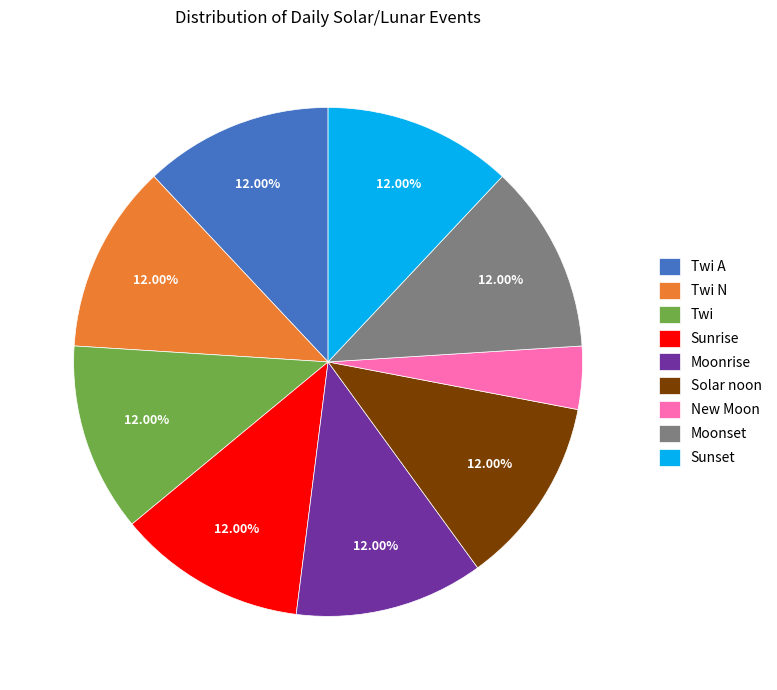

What portion of the pie excludes Twi N?

88.0%